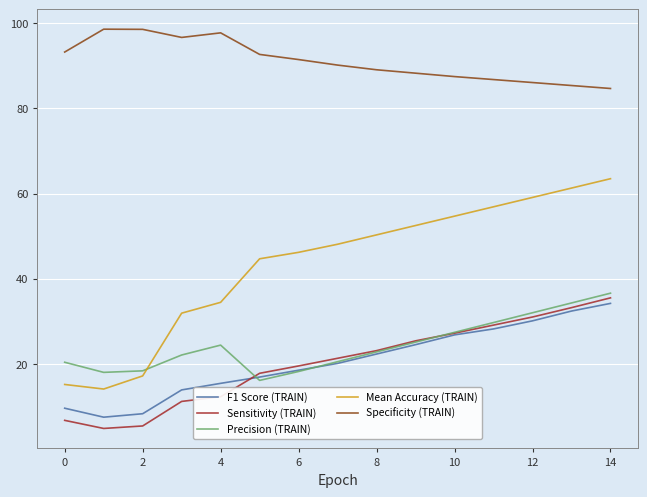

How many lines are shown in the chart?

5